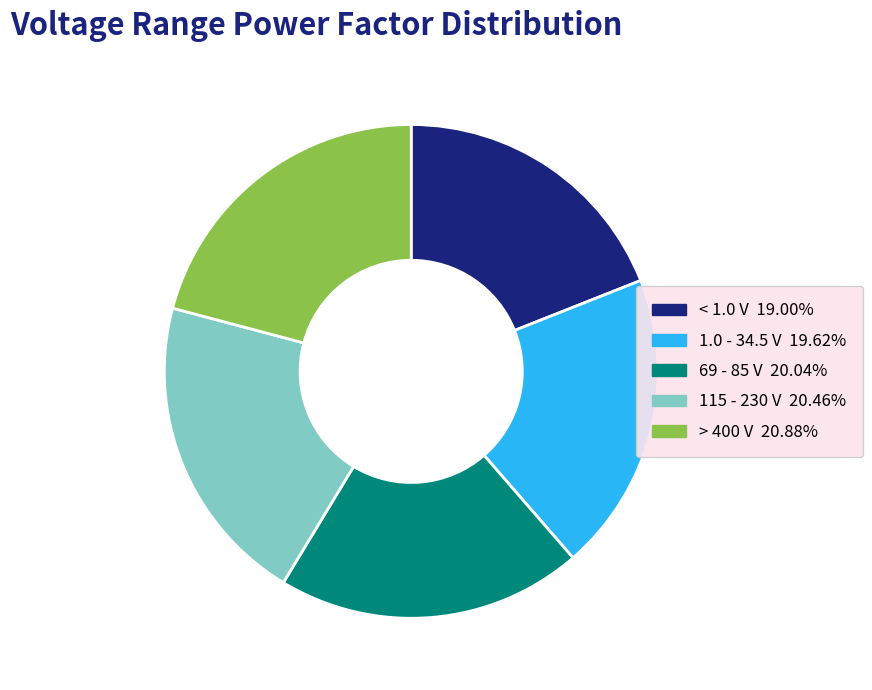

Which has a higher value, > 400 V or 1.0 - 34.5 V?

> 400 V